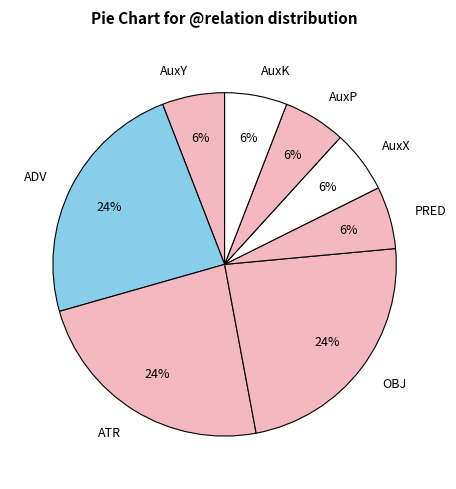

How many segments does this pie chart have?

8